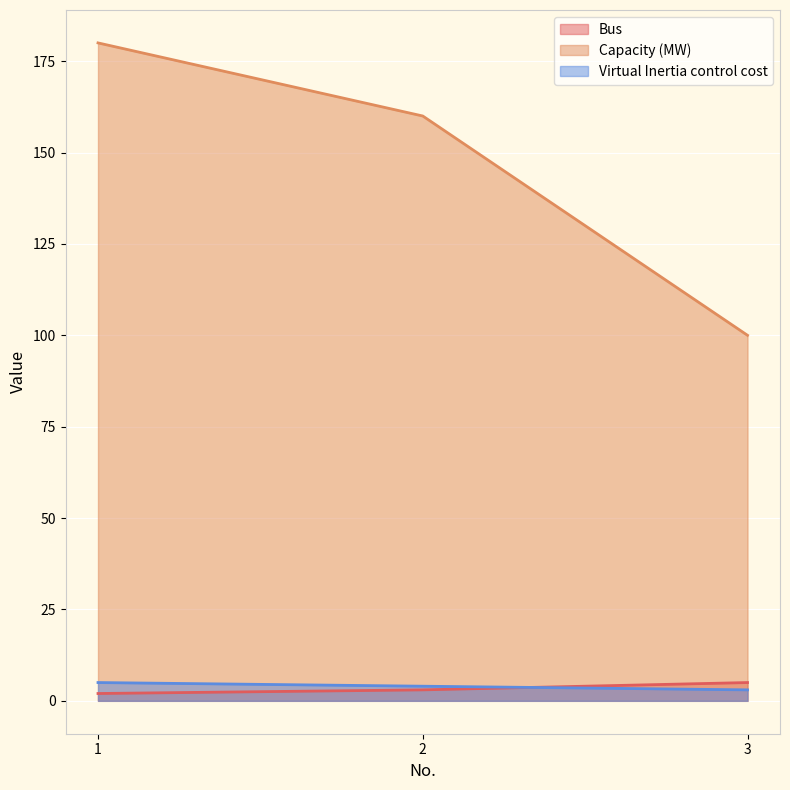

True or false: Virtual Inertia control cost has a value of 1 at 1.

False